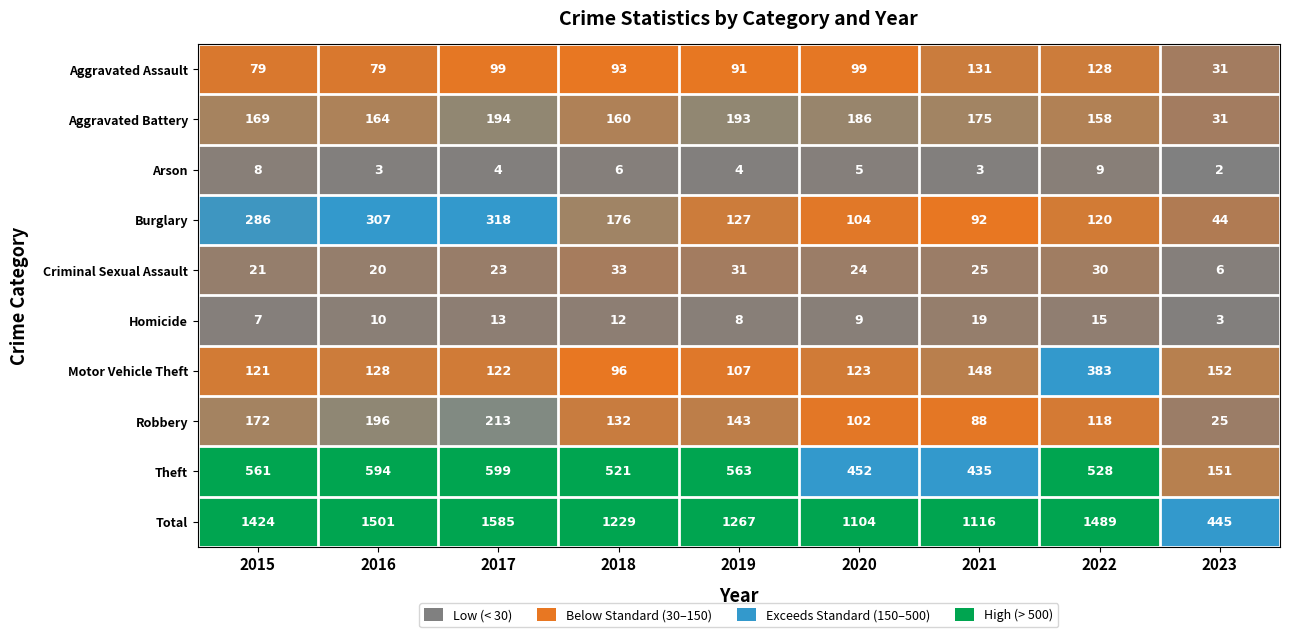

How many values in the Burglary series are below 127?

4